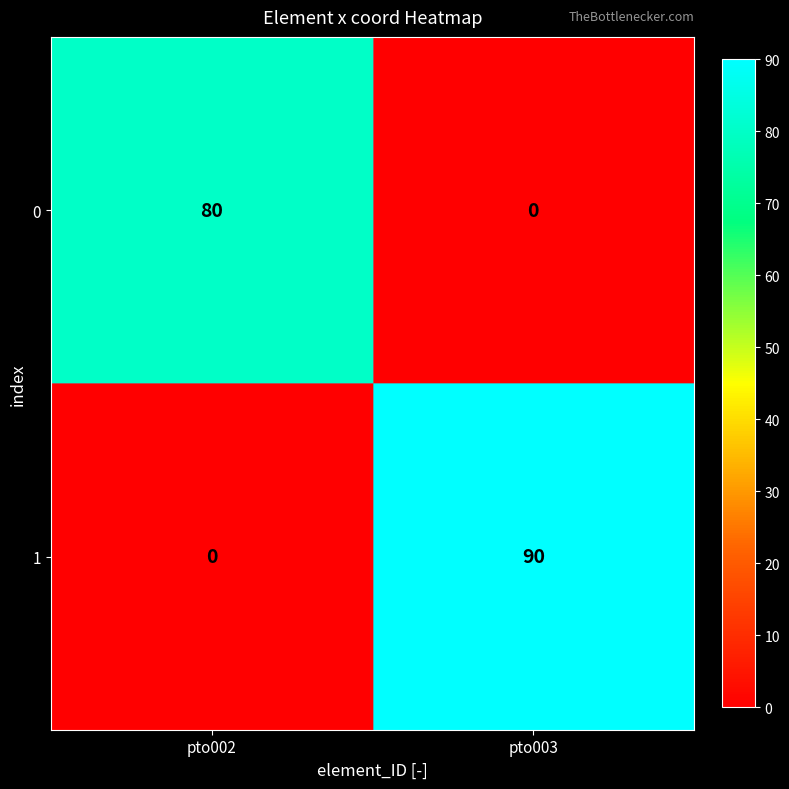

Reading right to left, extract all data points from this chart.

0: 0	80
1: 90	0